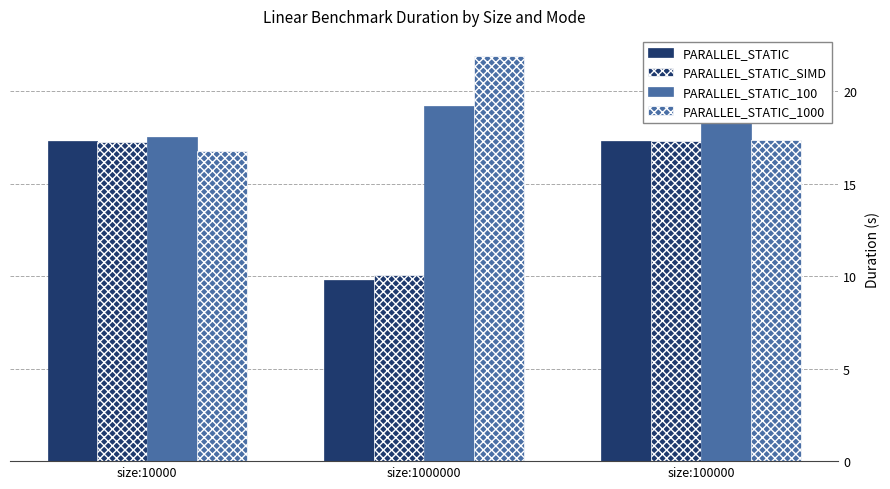

Between size:10000 and size:100000, which series saw the biggest shift?

PARALLEL_STATIC_100